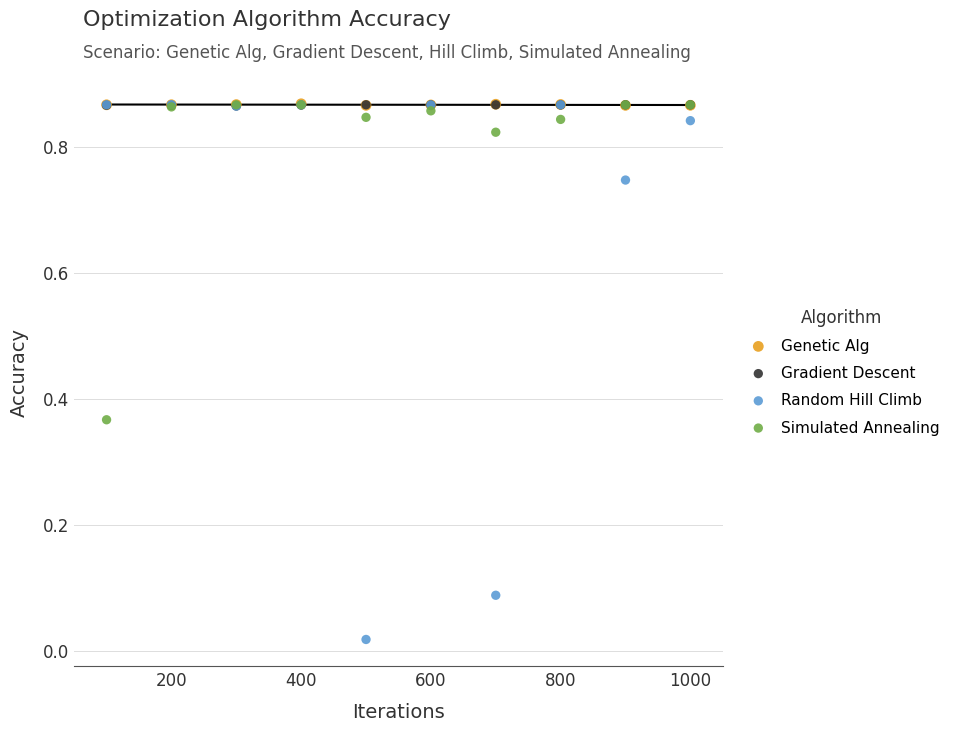

What are all the series names shown in the legend?

Genetic Alg, Gradient Descent, Random Hill Climb, Simulated Annealing